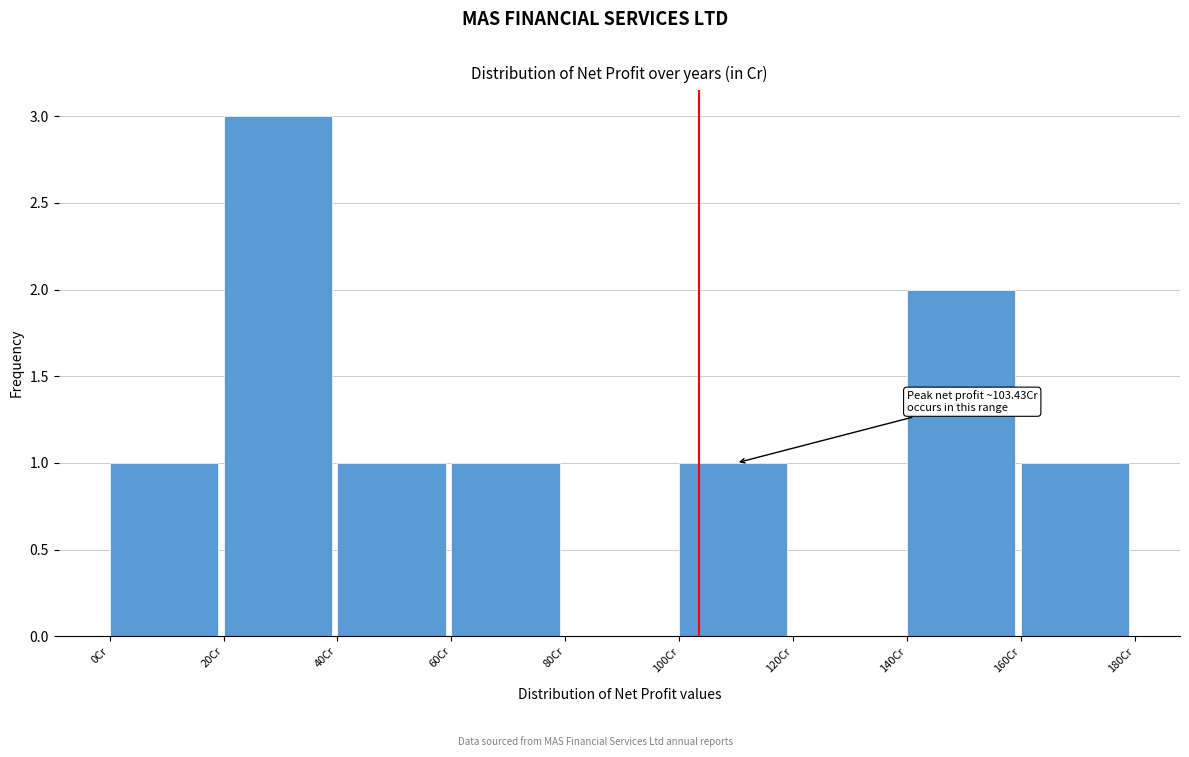

Which range on the x-axis has the tallest bar?

20 to 40